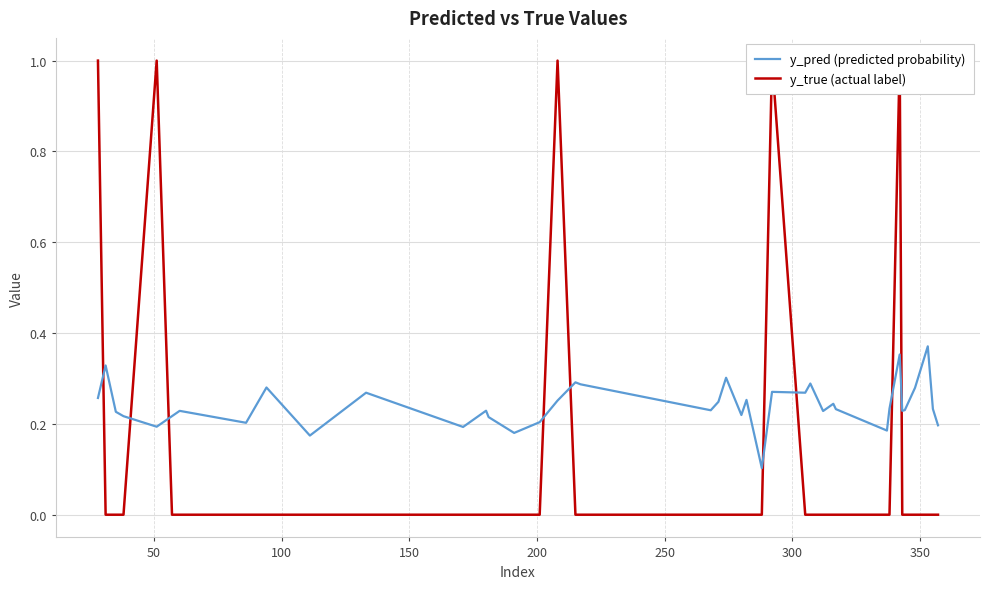

How many interior local peaks does the y_true (actual label) series have?

4